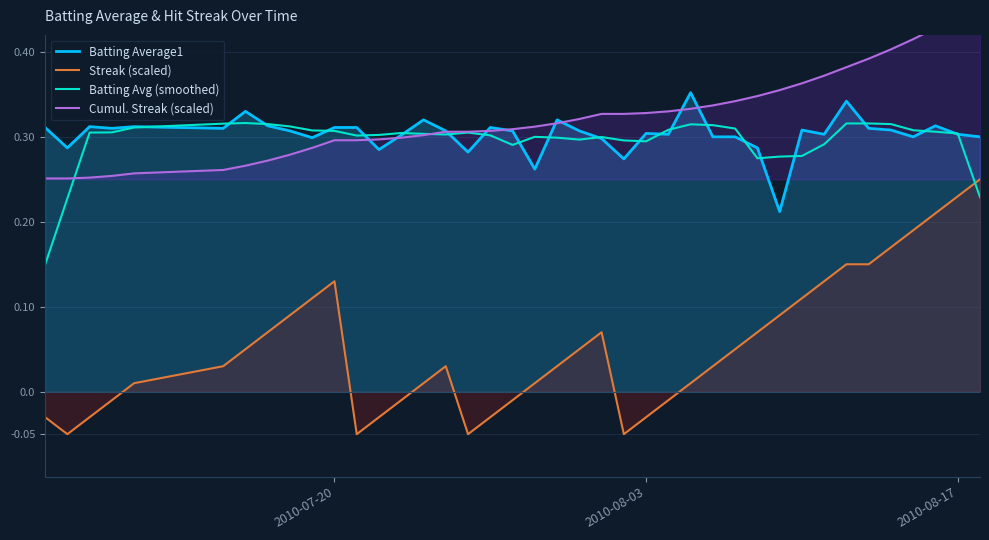

Which series ends up on top after the final intersection of Streak (scaled) and Batting Avg (smoothed)?

Streak (scaled)